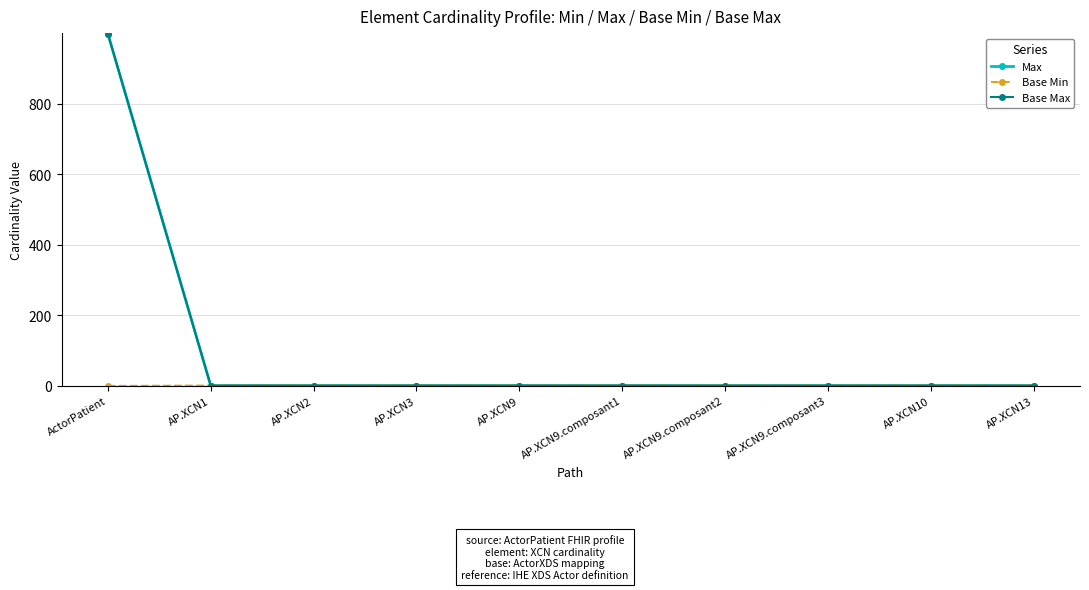

Is this an area chart (filled region under the line)?

Yes